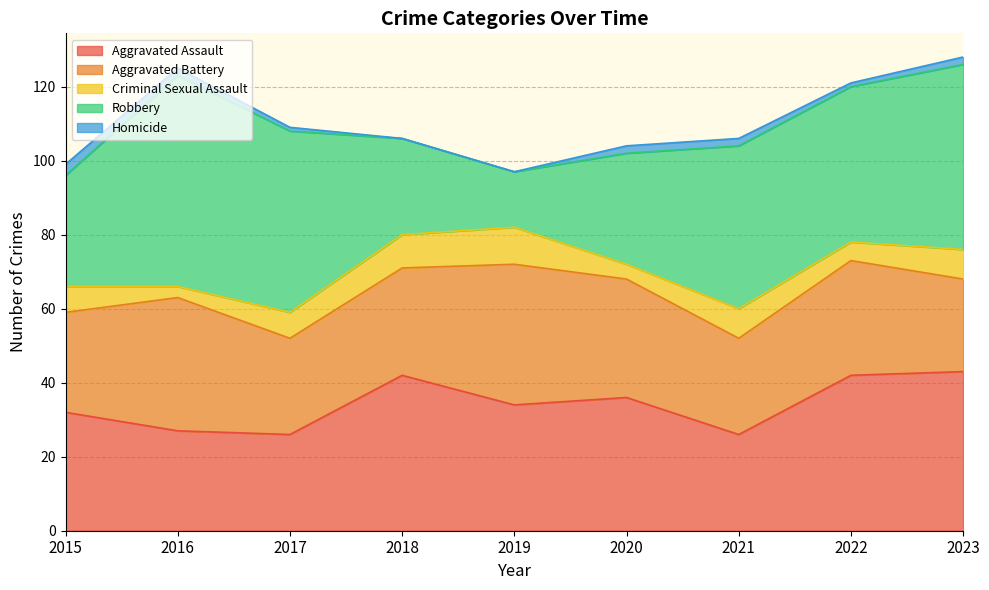

True or false: Homicide and Criminal Sexual Assault cross at least once.

False